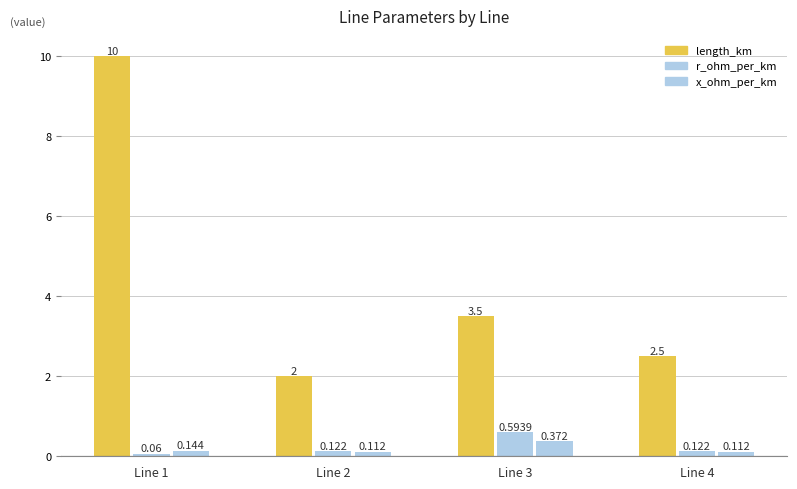

Count the number of categories in the chart.

4